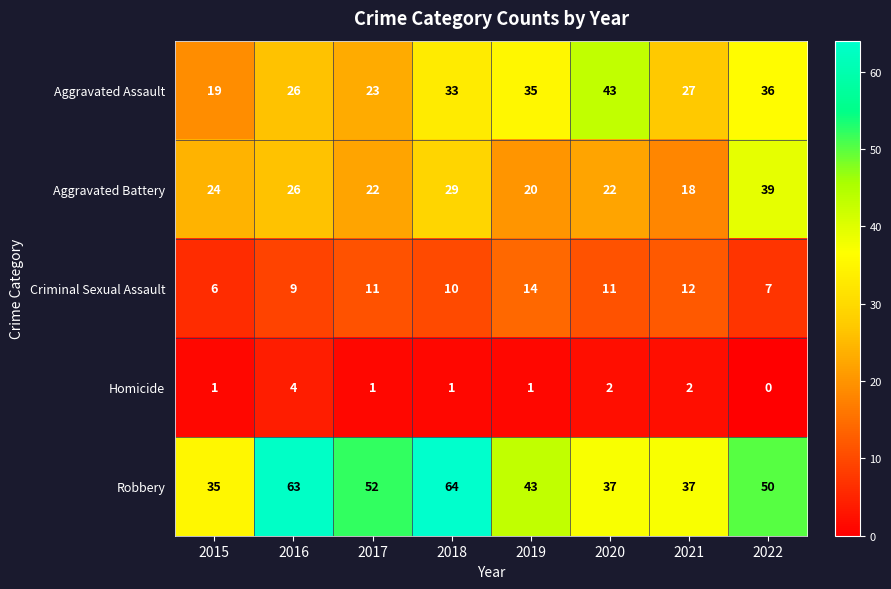

What is the maximum value shown in the chart?

64